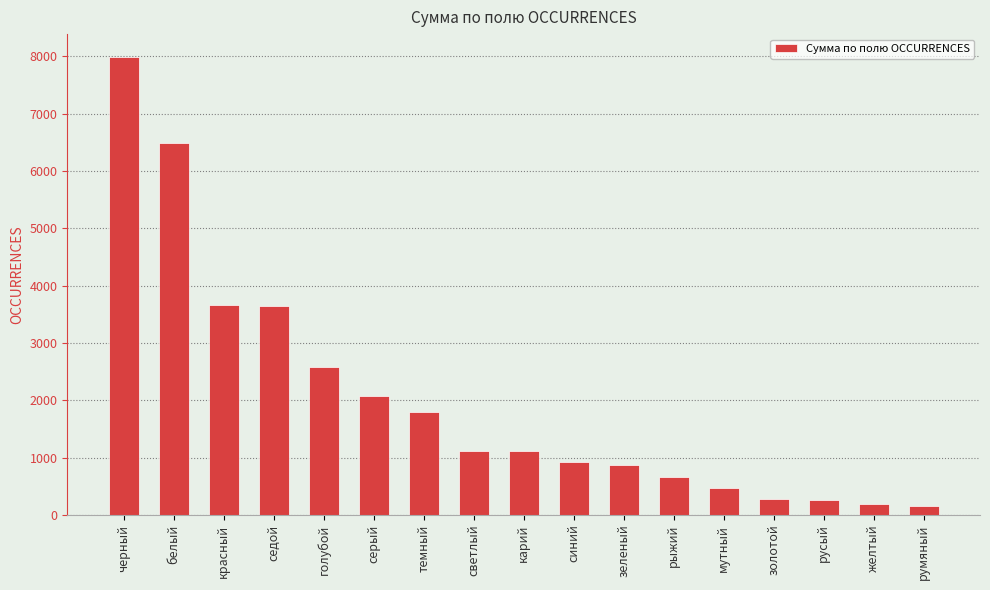

What is the label of the 3rd bar from the left?

красный